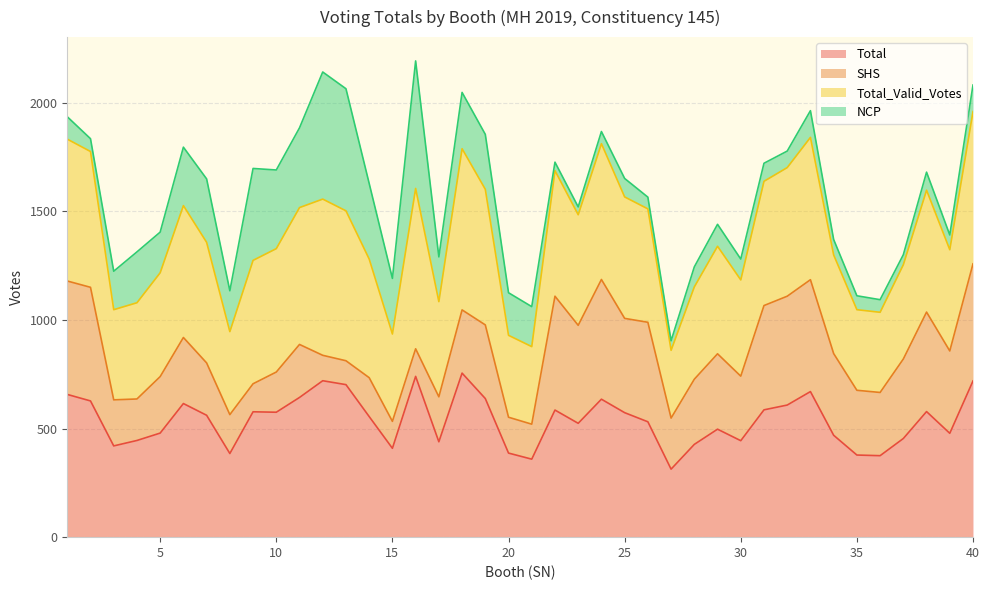

What is the highest value of the Total series?

755